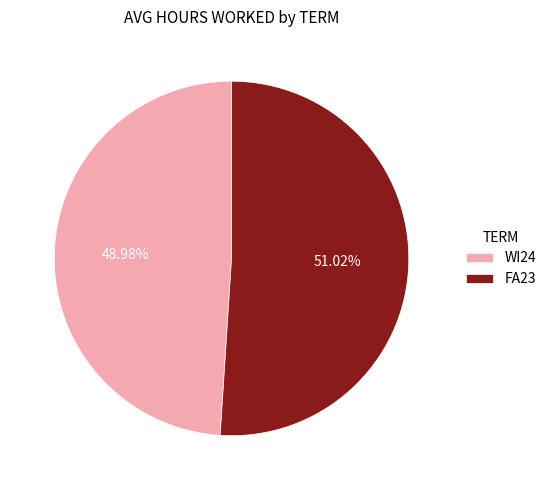

What percentage do FA23 and WI24 together represent?

100.0%